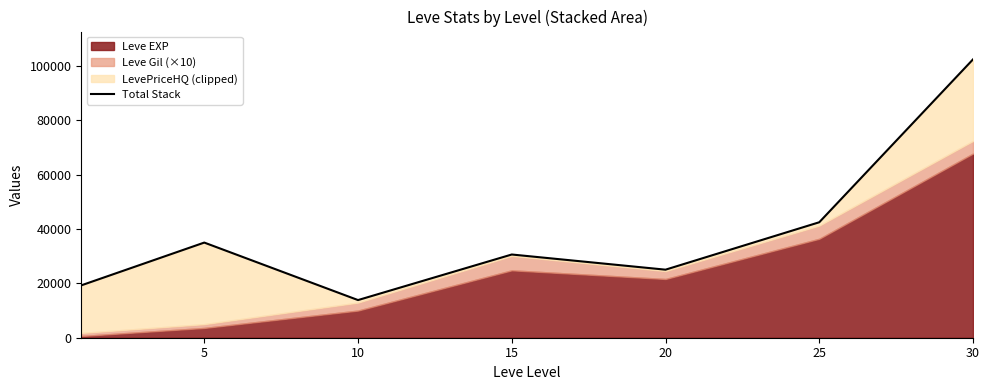

What is the smallest value displayed?

13845